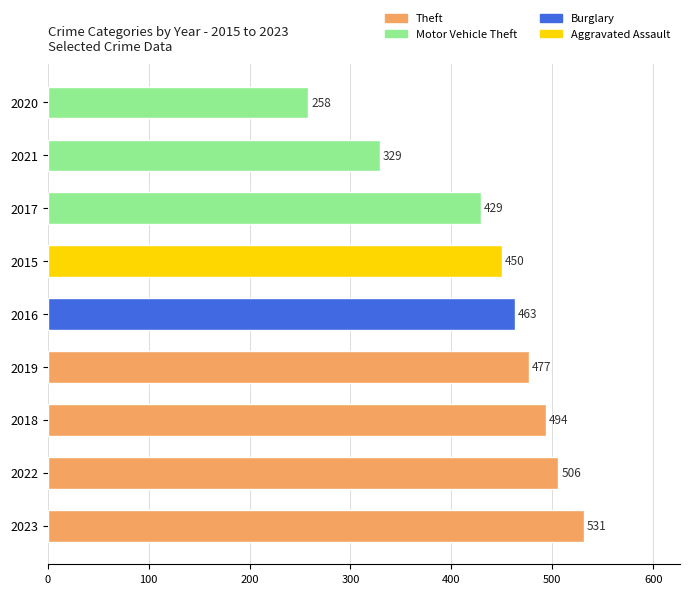

Which has a higher value, 2017 or 2019?

2019